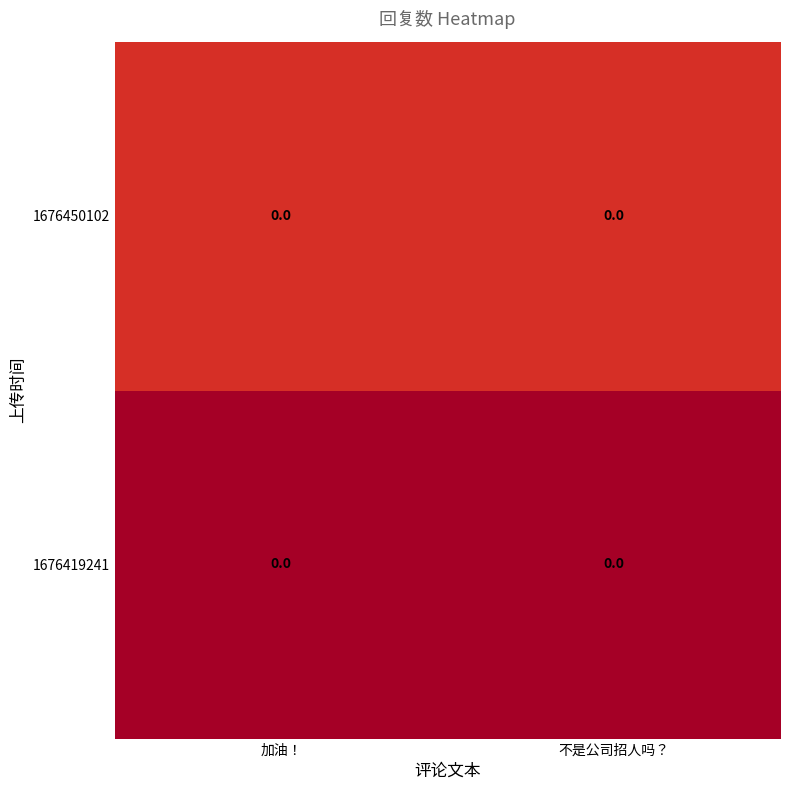

Which category has the highest value in the 1676450102 series?

加油！